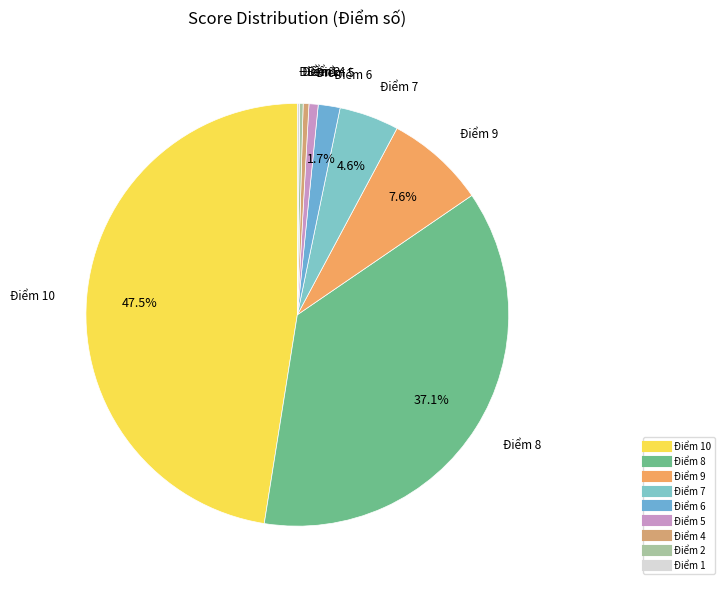

Which category has the biggest portion of the pie?

10